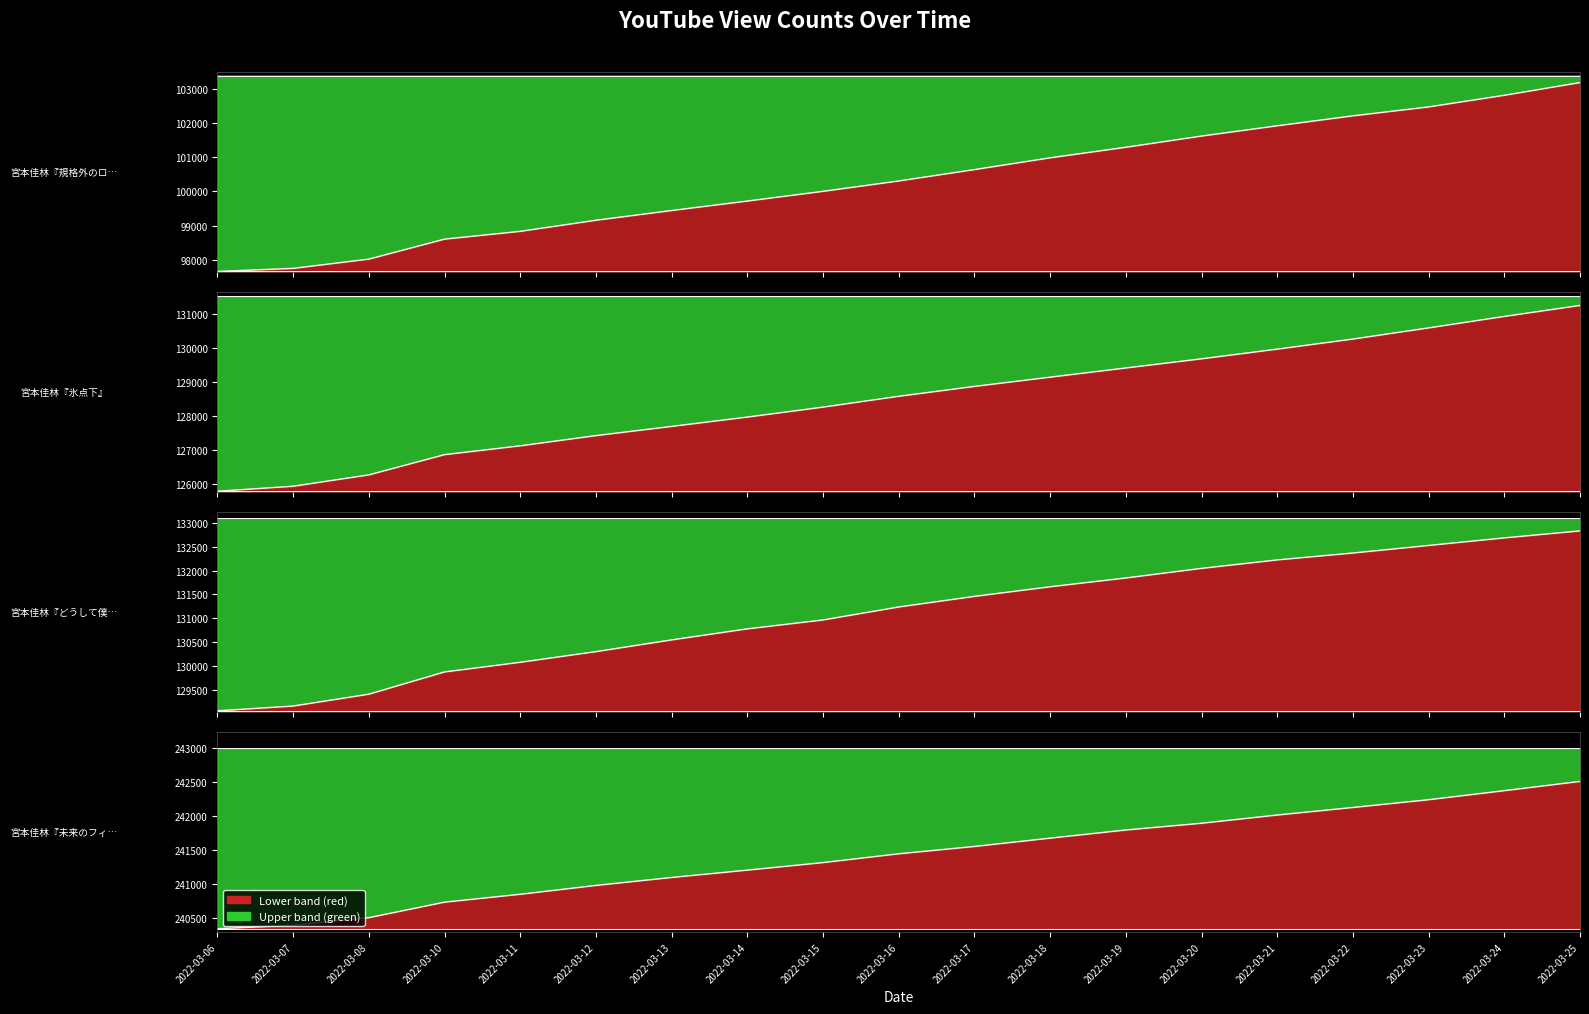

Rank the categories by 宮本佳林『未来のフィラメント』 value from highest to lowest.

2022-03-25, 2022-03-24, 2022-03-23, 2022-03-22, 2022-03-21, 2022-03-20, 2022-03-19, 2022-03-18, 2022-03-17, 2022-03-16, 2022-03-15, 2022-03-14, 2022-03-13, 2022-03-12, 2022-03-11, 2022-03-10, 2022-03-08, 2022-03-07, 2022-03-06